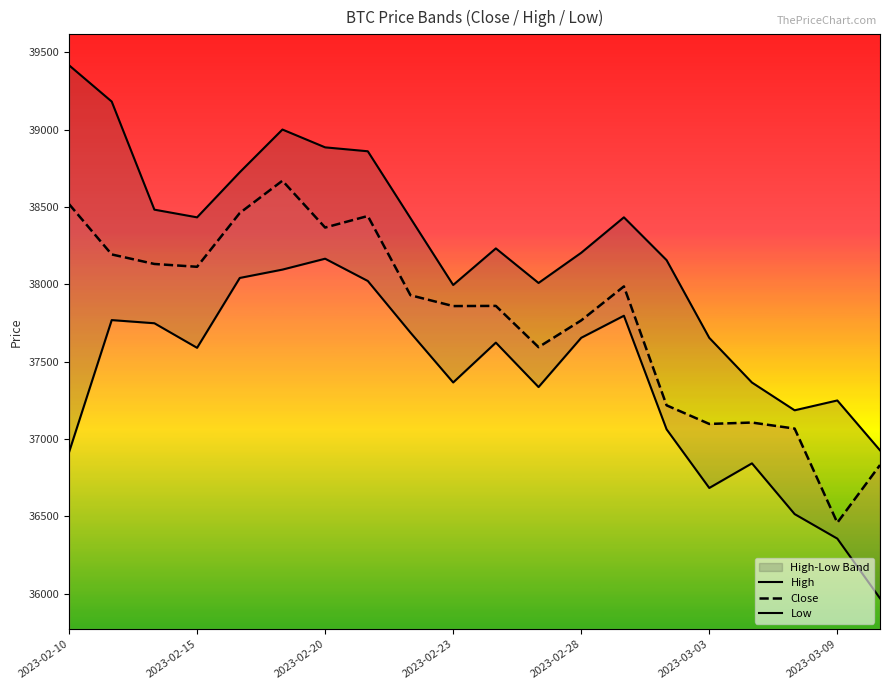

What is the highest value of the Low series?

38165.8